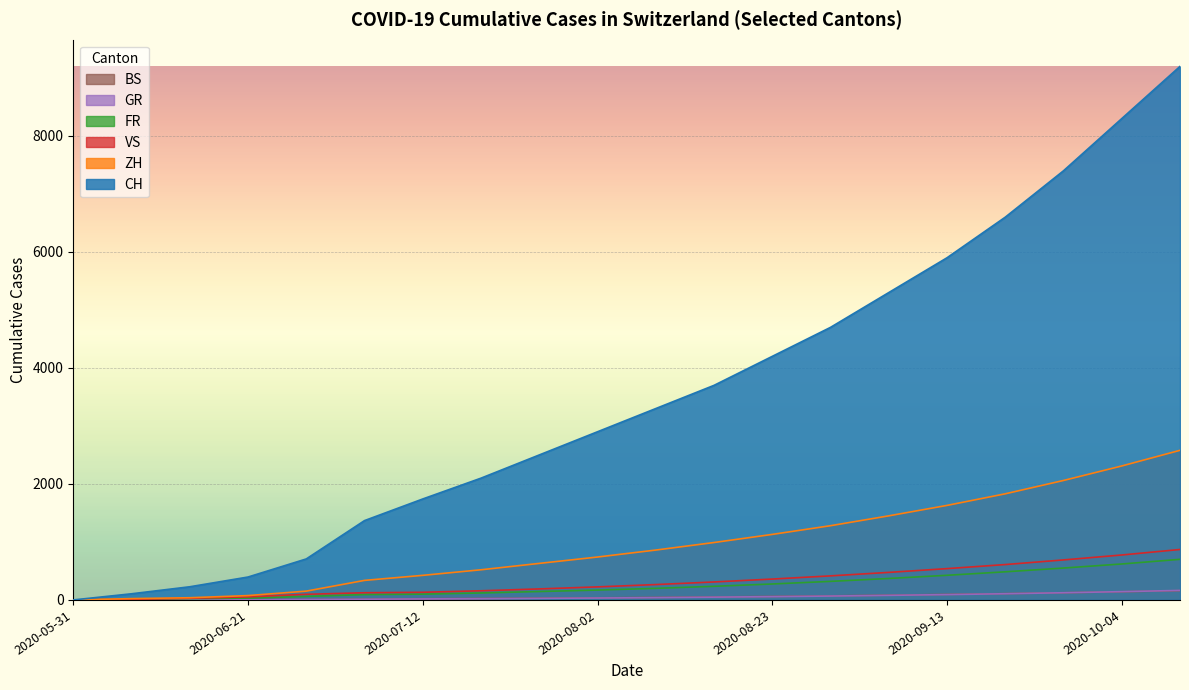

True or false: VS has more than 1 points higher than both neighbors.

False